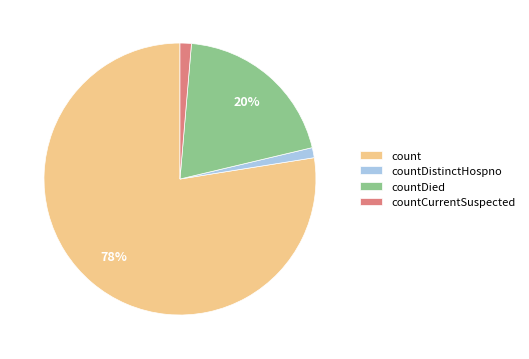

Is the sum of countDied and count greater than half?

Yes